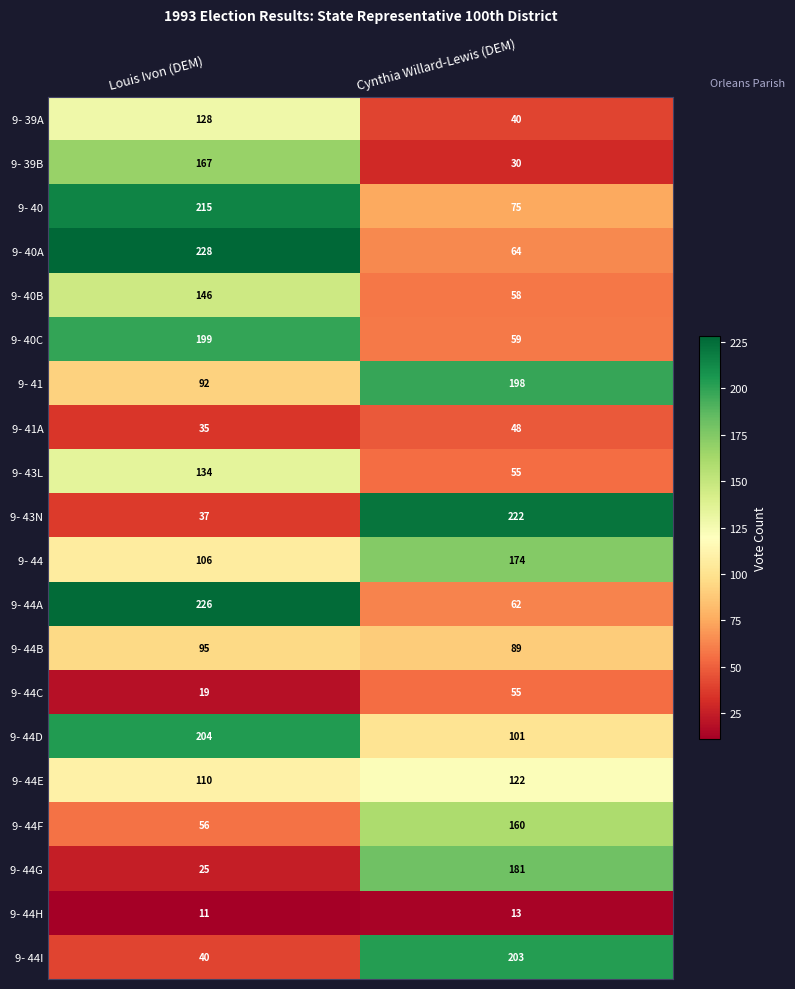

Which series changed the most between Louis Ivon (DEM) and Cynthia Willard-Lewis (DEM)?

9- 43N